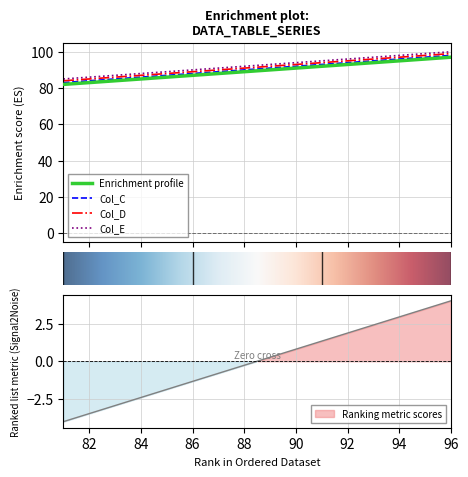

How many distinct data groups are displayed?

4